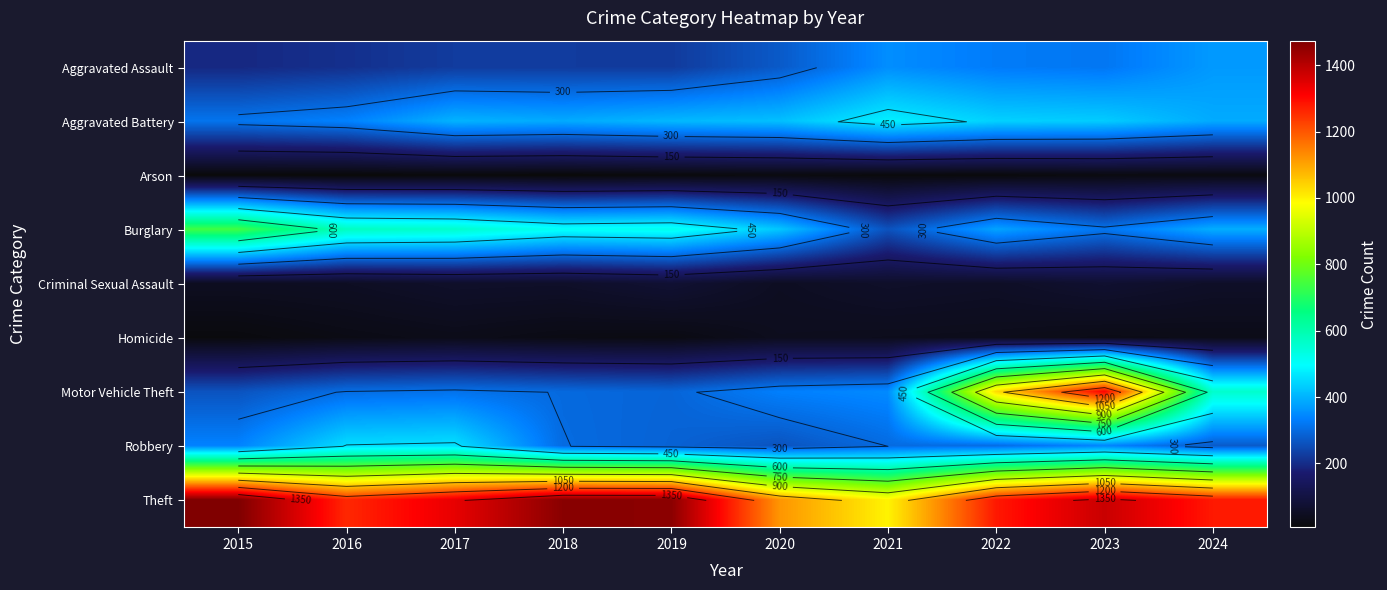

List the series in order of their peak value, highest first.

Theft, Motor Vehicle Theft, Burglary, Aggravated Battery, Robbery, Aggravated Assault, Criminal Sexual Assault, Homicide, Arson